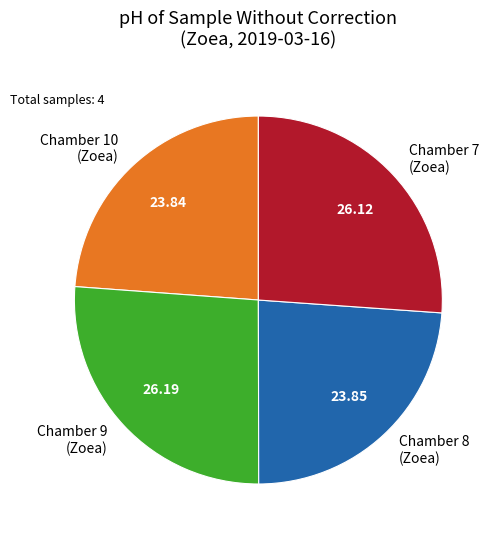

Combined, do Chamber 10 (Zoea) and Chamber 8 (Zoea) account for over 50%?

No